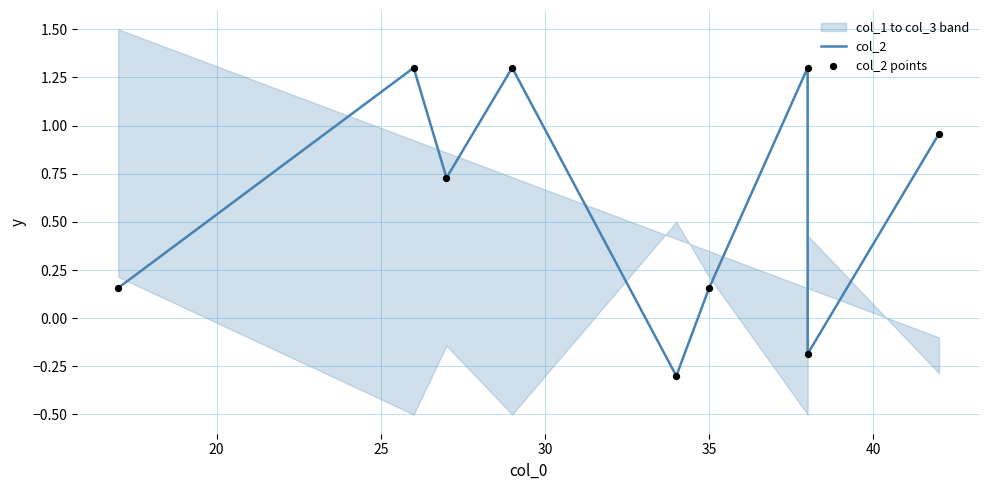

Is the value of col_2 points at 35 greater than the value of col_2 at 30?

No